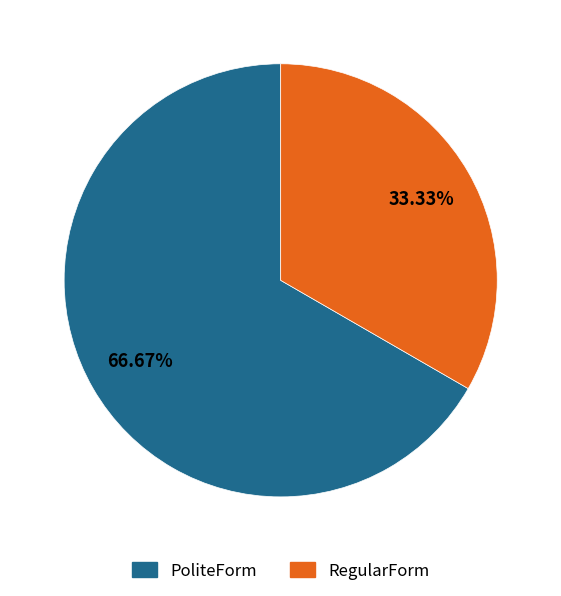

To the nearest percent, what is the difference between the RegularForm and PoliteForm slice percentages?

33%